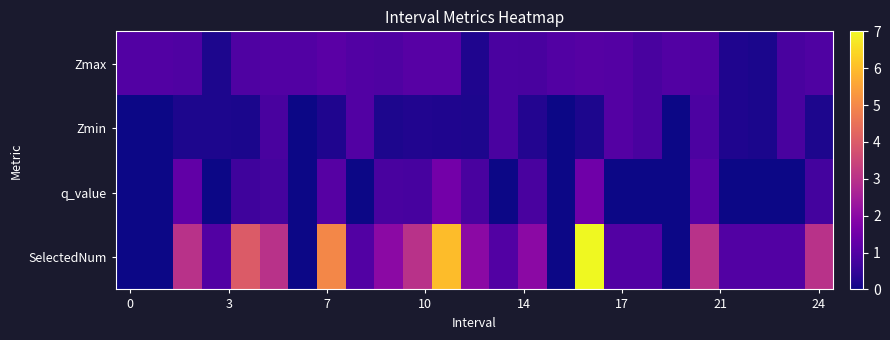

At which category is the sum across all series the highest?

16